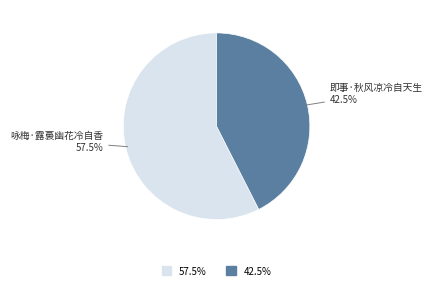

To the nearest percent, what is the average slice percentage?

50%